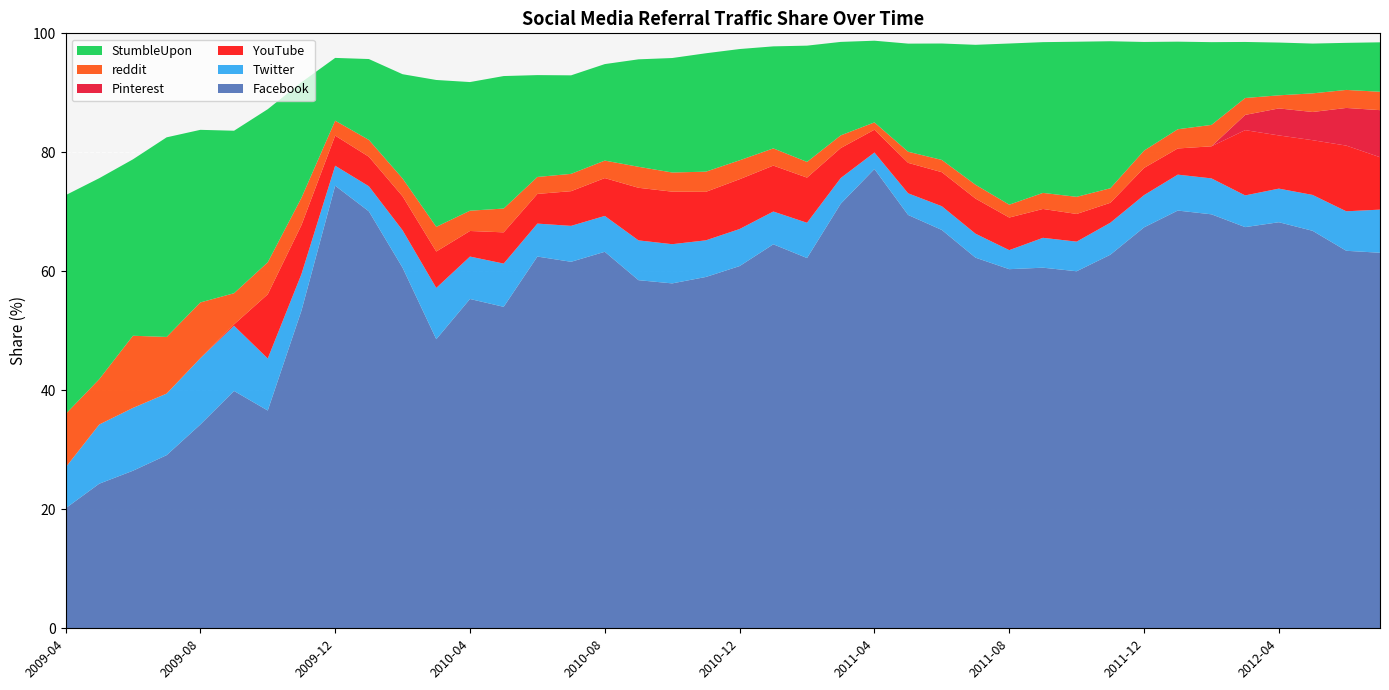

Reading left to right, list all the values displayed in this chart.

Facebook: 2009-04=20.2	2009-05=24.3	2009-06=26.5	2009-07=29.1	2009-08=34.2	2009-09=39.9	2009-10=36.6	2009-11=53.4	2009-12=74.4	2010-01=70.1	2010-02=60.6	2010-03=48.6	2010-04=55.4	2010-05=54.0	2010-06=62.5	2010-07=61.6	2010-08=63.3	2010-09=58.5	2010-10=58.0	2010-11=59.0	2010-12=60.9	2011-01=64.5	2011-02=62.2	2011-03=71.4	2011-04=77.2	2011-05=69.5	2011-06=67.0	2011-07=62.3	2011-08=60.4	2011-09=60.6	2011-10=60.0	2011-11=62.8	2011-12=67.4	2012-01=70.2	2012-02=69.6	2012-03=67.4	2012-04=68.2	2012-05=66.8	2012-06=63.5	2012-07=63.1
Twitter: 2009-04=6.9	2009-05=9.9	2009-06=10.6	2009-07=10.3	2009-08=11.2	2009-09=11.0	2009-10=8.8	2009-11=6.2	2009-12=3.4	2010-01=4.2	2010-02=6.3	2010-03=8.6	2010-04=7.1	2010-05=7.3	2010-06=5.5	2010-07=6.0	2010-08=6.0	2010-09=6.7	2010-10=6.6	2010-11=6.2	2010-12=6.2	2011-01=5.5	2011-02=5.9	2011-03=4.3	2011-04=2.8	2011-05=3.6	2011-06=4.0	2011-07=4.0	2011-08=3.2	2011-09=5.0	2011-10=5.0	2011-11=5.4	2011-12=5.4	2012-01=6.0	2012-02=6.0	2012-03=5.3	2012-04=5.7	2012-05=6.0	2012-06=6.6	2012-07=7.2
YouTube: 2009-04=0.0	2009-05=0.0	2009-06=0.0	2009-07=0.0	2009-08=0.0	2009-09=0.2	2009-10=10.8	2009-11=8.2	2009-12=5.1	2010-01=5.0	2010-02=5.7	2010-03=6.1	2010-04=4.3	2010-05=5.2	2010-06=5.0	2010-07=5.8	2010-08=6.4	2010-09=8.8	2010-10=8.8	2010-11=8.2	2010-12=8.4	2011-01=7.7	2011-02=7.6	2011-03=5.0	2011-04=3.8	2011-05=5.1	2011-06=5.7	2011-07=5.9	2011-08=5.5	2011-09=4.8	2011-10=4.7	2011-11=3.4	2011-12=4.6	2012-01=4.4	2012-02=5.4	2012-03=11.0	2012-04=8.9	2012-05=9.2	2012-06=11.0	2012-07=8.8
Pinterest: 2009-04=0.0	2009-05=0.0	2009-06=0.0	2009-07=0.0	2009-08=0.0	2009-09=0.0	2009-10=0.0	2009-11=0.0	2009-12=0.0	2010-01=0.0	2010-02=0.0	2010-03=0.0	2010-04=0.0	2010-05=0.0	2010-06=0.0	2010-07=0.0	2010-08=0.0	2010-09=0.0	2010-10=0.0	2010-11=0.0	2010-12=0.0	2011-01=0.0	2011-02=0.0	2011-03=0.0	2011-04=0.0	2011-05=0.0	2011-06=0.0	2011-07=0.0	2011-08=0.0	2011-09=0.0	2011-10=0.0	2011-11=0.0	2011-12=0.0	2012-01=0.0	2012-02=0.0	2012-03=2.6	2012-04=4.5	2012-05=4.7	2012-06=6.3	2012-07=7.9
reddit: 2009-04=9.0	2009-05=7.6	2009-06=12.1	2009-07=9.5	2009-08=9.4	2009-09=5.2	2009-10=5.4	2009-11=4.6	2009-12=2.5	2010-01=2.8	2010-02=3.0	2010-03=4.2	2010-04=3.4	2010-05=4.0	2010-06=2.9	2010-07=2.9	2010-08=2.9	2010-09=3.5	2010-10=3.2	2010-11=3.4	2010-12=3.2	2011-01=2.9	2011-02=2.6	2011-03=2.1	2011-04=1.2	2011-05=1.9	2011-06=2.1	2011-07=2.3	2011-08=2.2	2011-09=2.7	2011-10=2.9	2011-11=2.4	2011-12=2.9	2012-01=3.2	2012-02=3.6	2012-03=2.8	2012-04=2.2	2012-05=3.1	2012-06=3.0	2012-07=3.1
StumbleUpon: 2009-04=36.8	2009-05=33.8	2009-06=29.6	2009-07=33.5	2009-08=29.0	2009-09=27.3	2009-10=25.7	2009-11=19.4	2009-12=10.6	2010-01=13.6	2010-02=17.5	2010-03=24.7	2010-04=21.6	2010-05=22.3	2010-06=17.1	2010-07=16.6	2010-08=16.2	2010-09=18.1	2010-10=19.2	2010-11=19.9	2010-12=18.7	2011-01=17.1	2011-02=19.5	2011-03=15.7	2011-04=13.7	2011-05=18.2	2011-06=19.6	2011-07=23.5	2011-08=27.1	2011-09=25.3	2011-10=26.1	2011-11=24.7	2011-12=18.3	2012-01=14.7	2012-02=13.9	2012-03=9.4	2012-04=8.9	2012-05=8.4	2012-06=7.9	2012-07=8.3